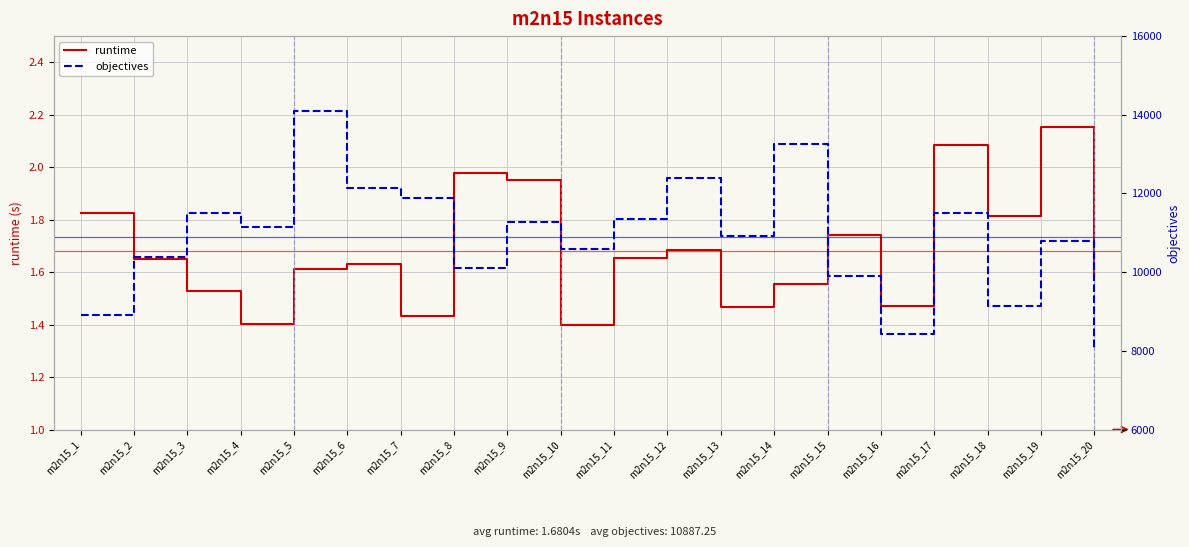

True or false: runtime has a value of 1.8 at m2n15_1.

True